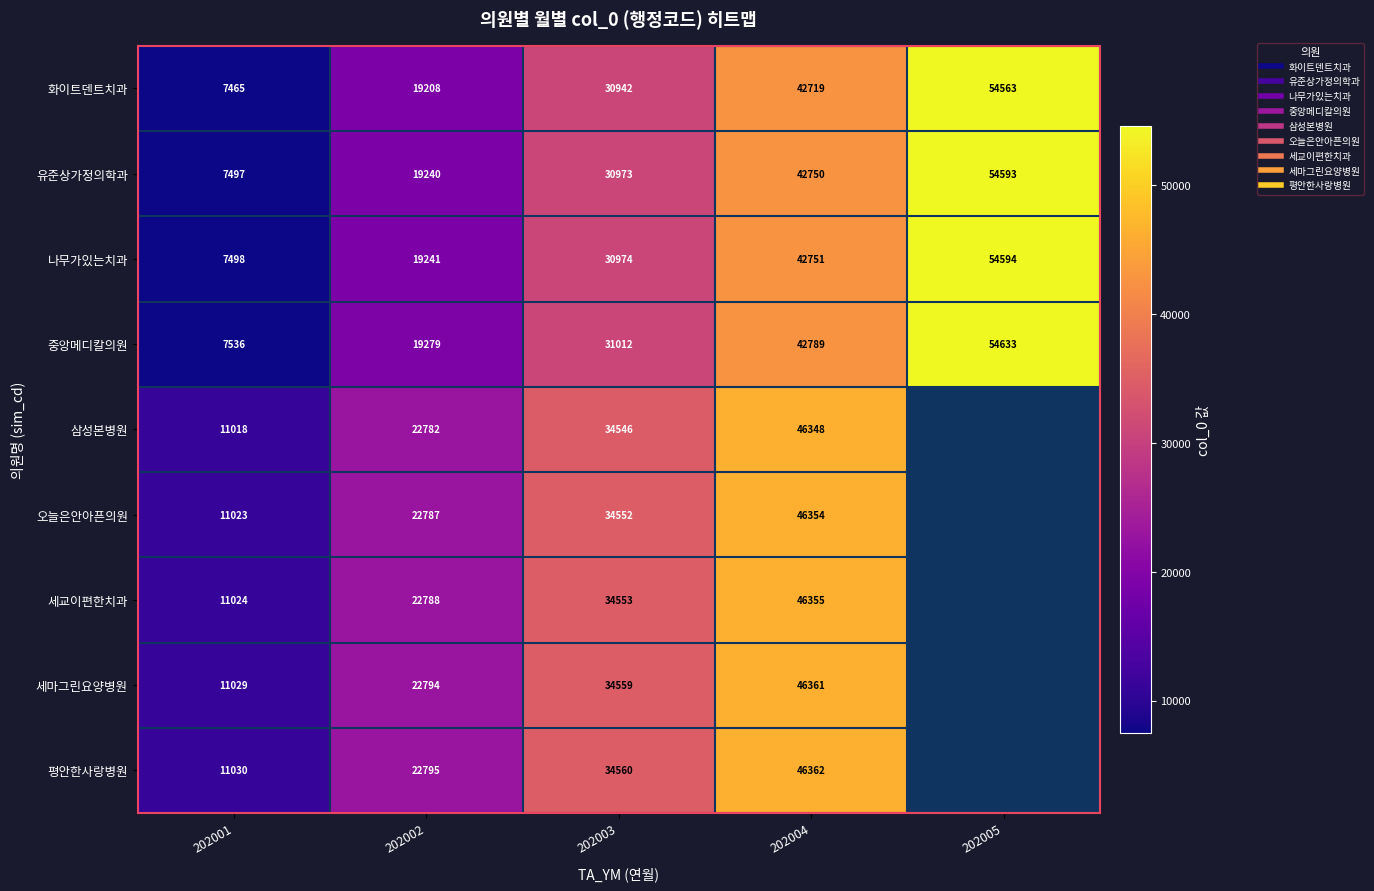

Count the number of categories in the chart.

5